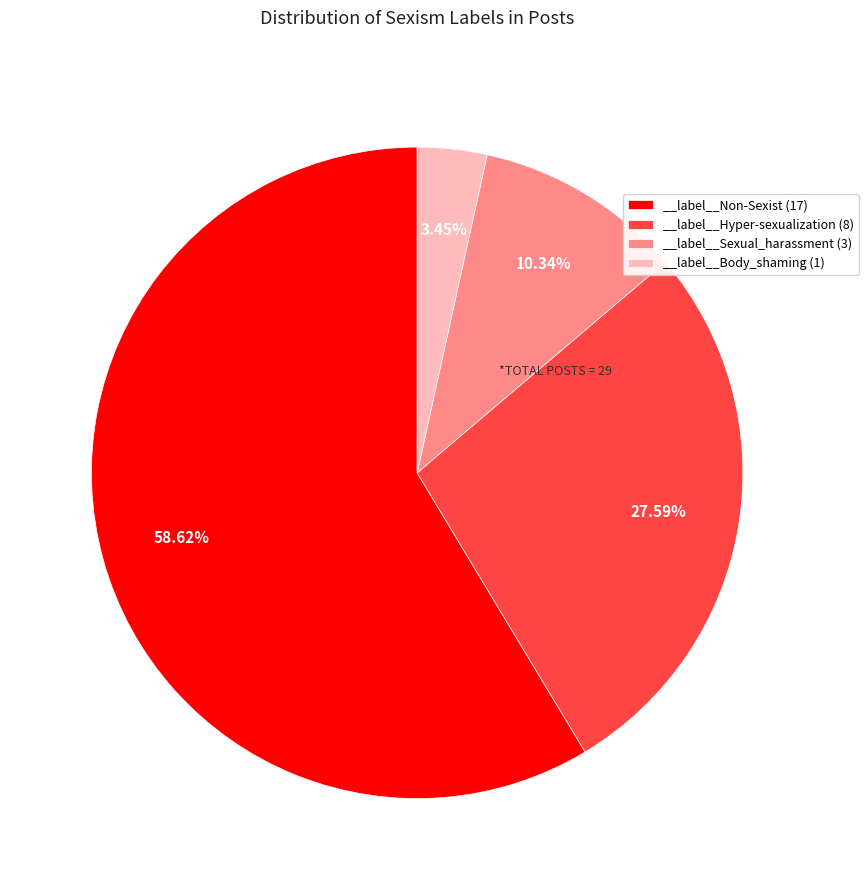

To the nearest percent, what is the combined percentage of __label__Sexual_harassment and __label__Body_shaming?

14%